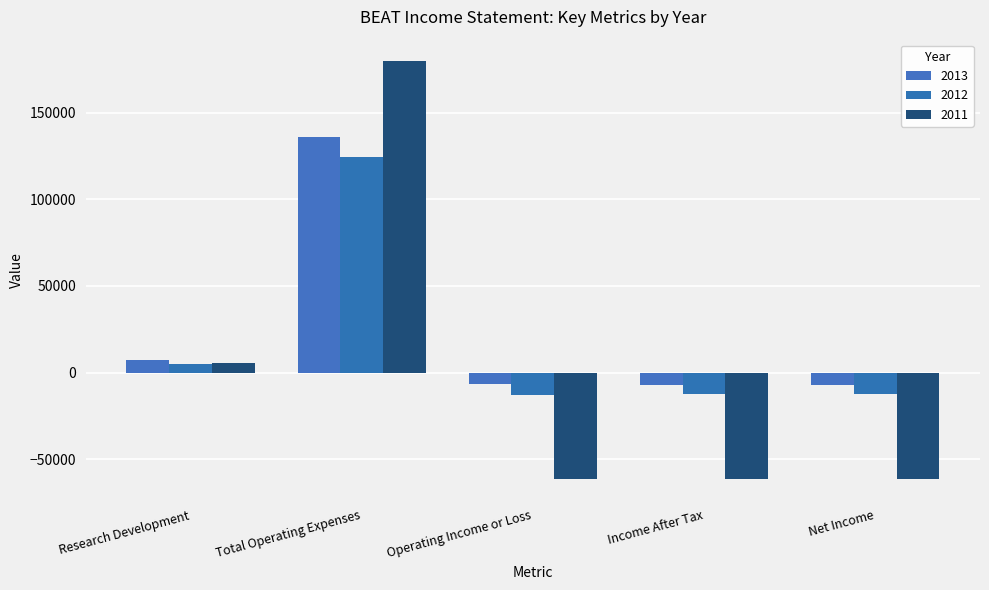

Is the value of 2011 at Net Income greater than the value of 2012 at Total Operating Expenses?

No